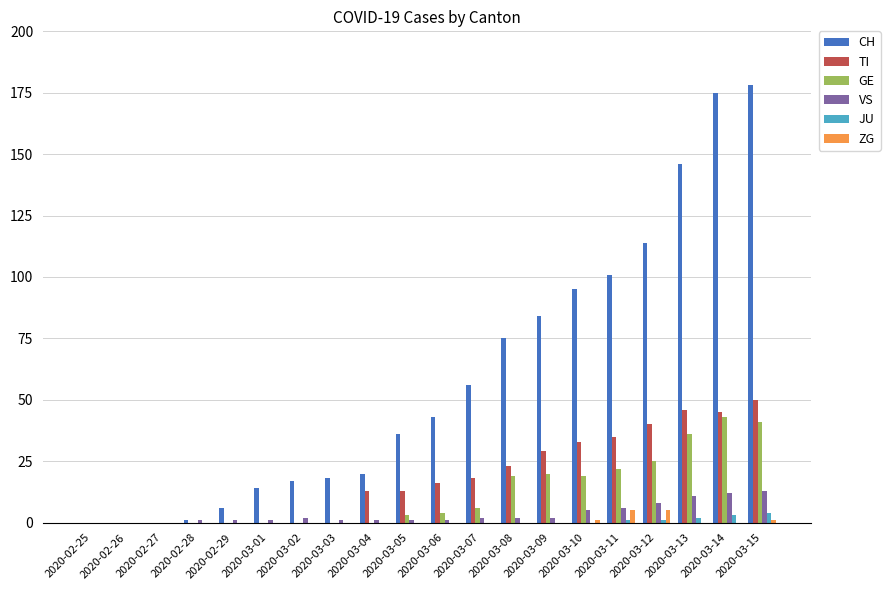

What is the average value of the GE series?

12